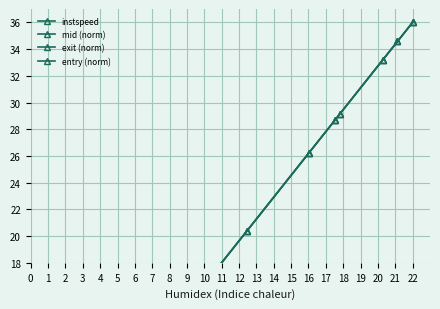

Which series has the largest range (max minus min)?

entry (norm)